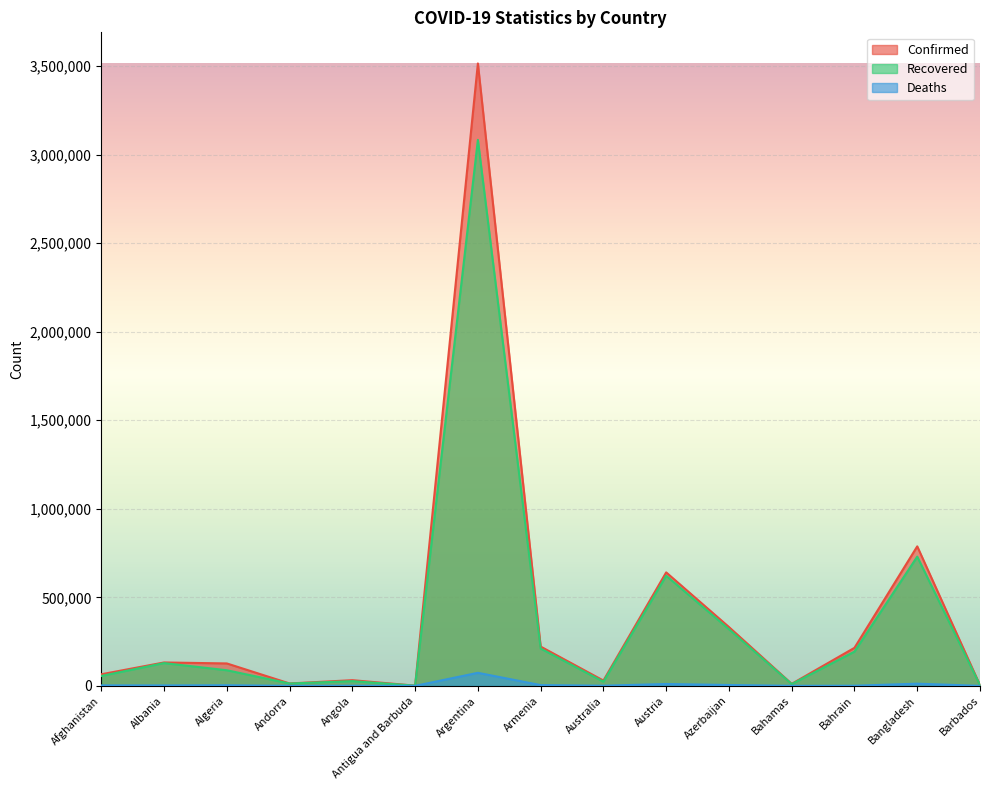

What is the maximum value shown in the chart?

3514683